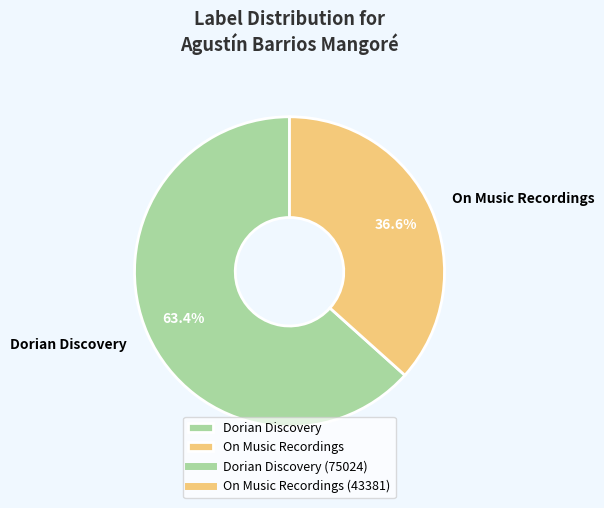

What percentage is the On Music Recordings slice, to the nearest percent?

37%